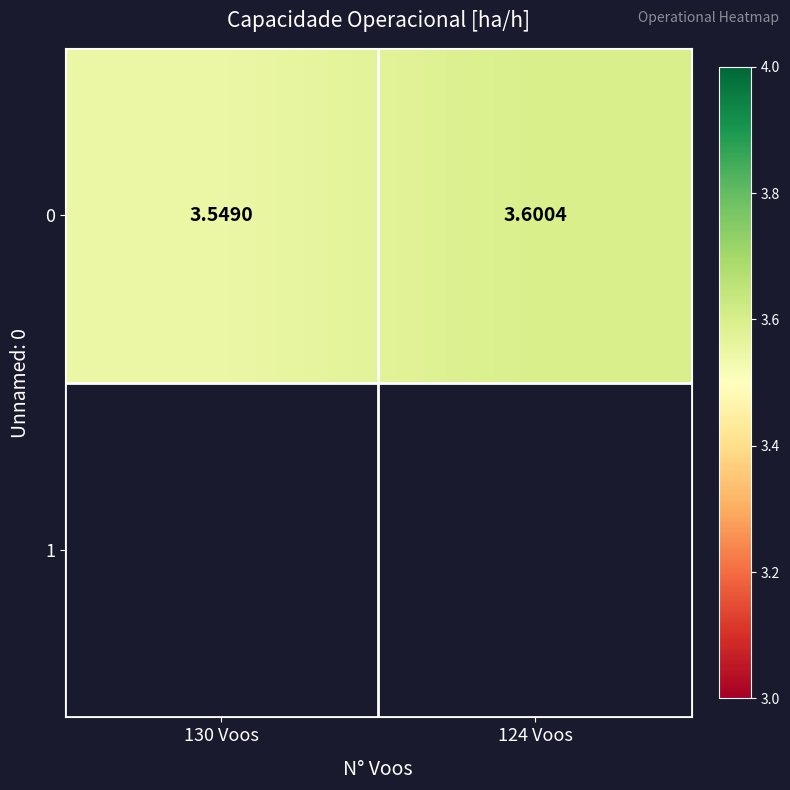

What is the greatest value displayed?

3.6